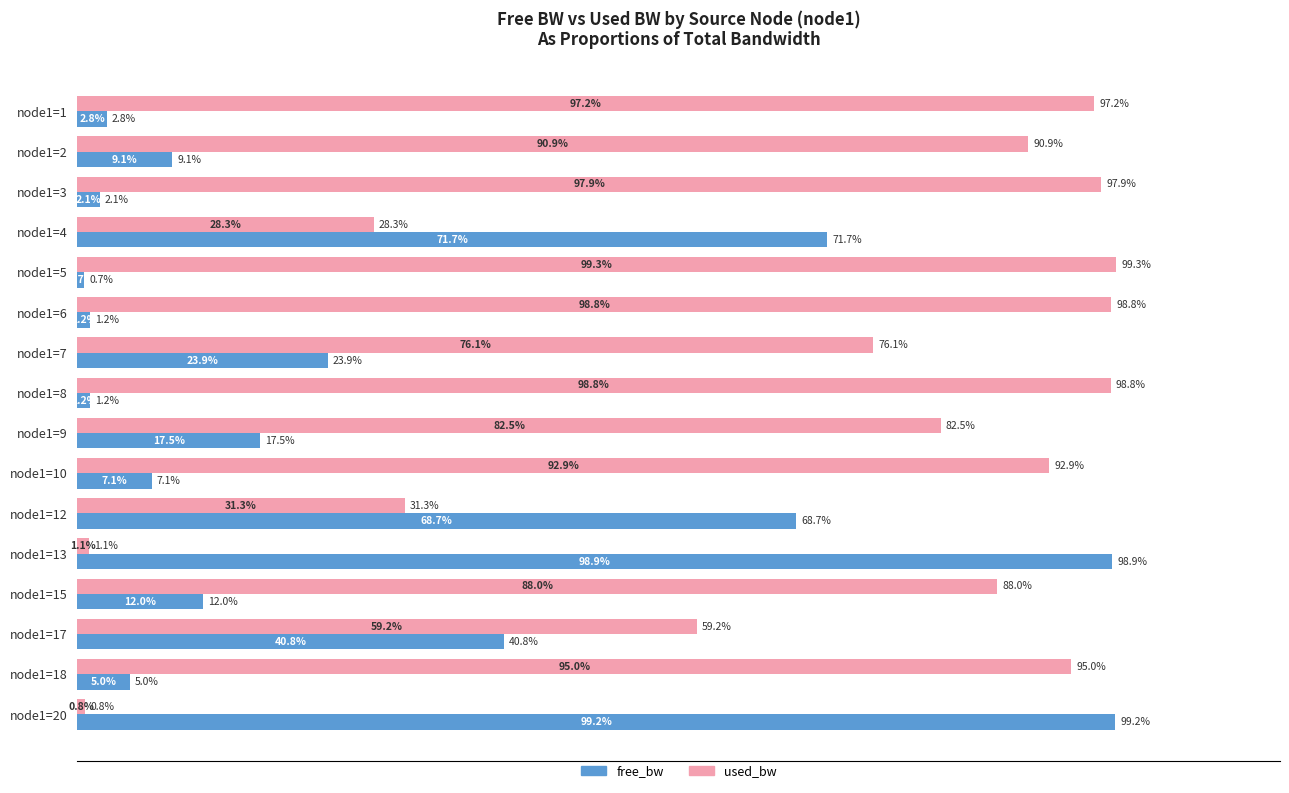

Which category has the highest value in the free_bw series?

node1=20